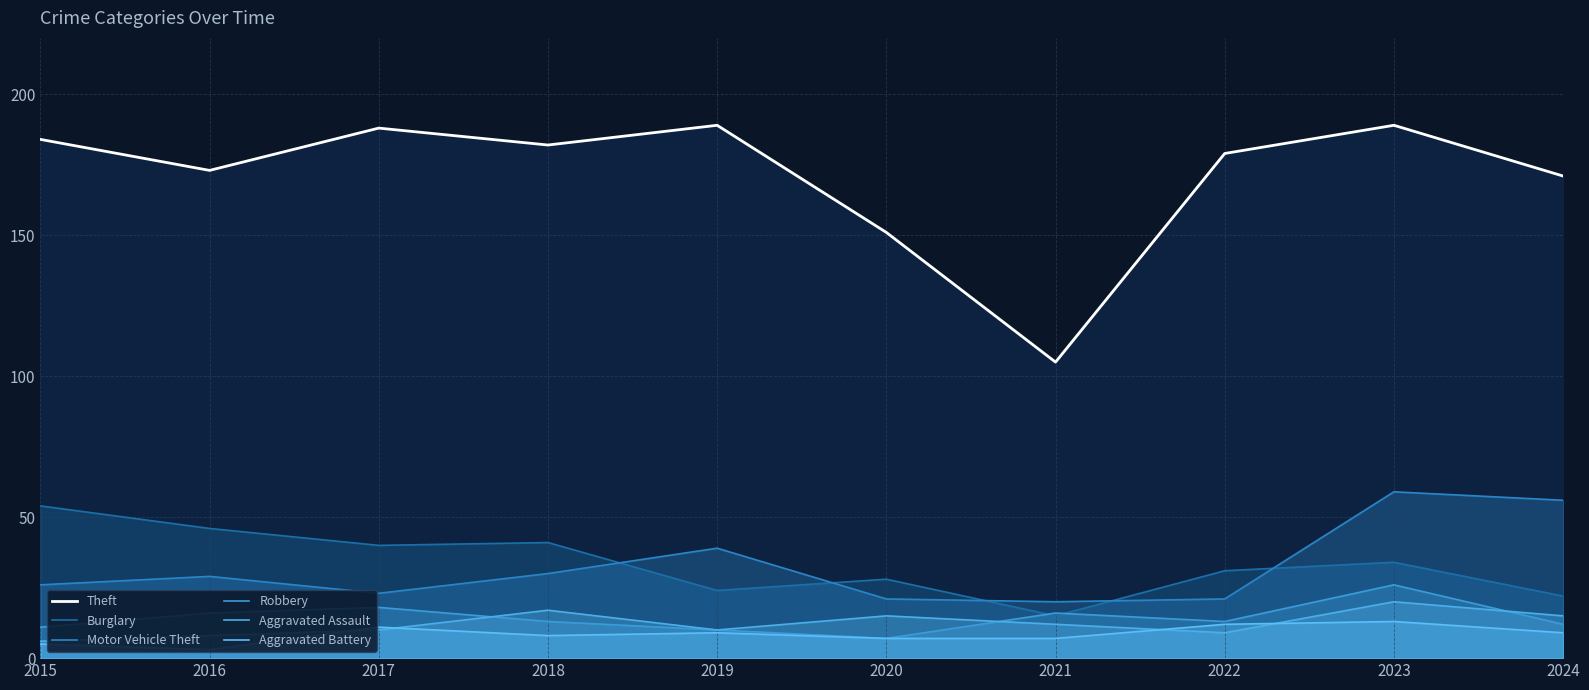

What are all the series names shown in the legend?

Theft, Burglary, Motor Vehicle Theft, Robbery, Aggravated Assault, Aggravated Battery